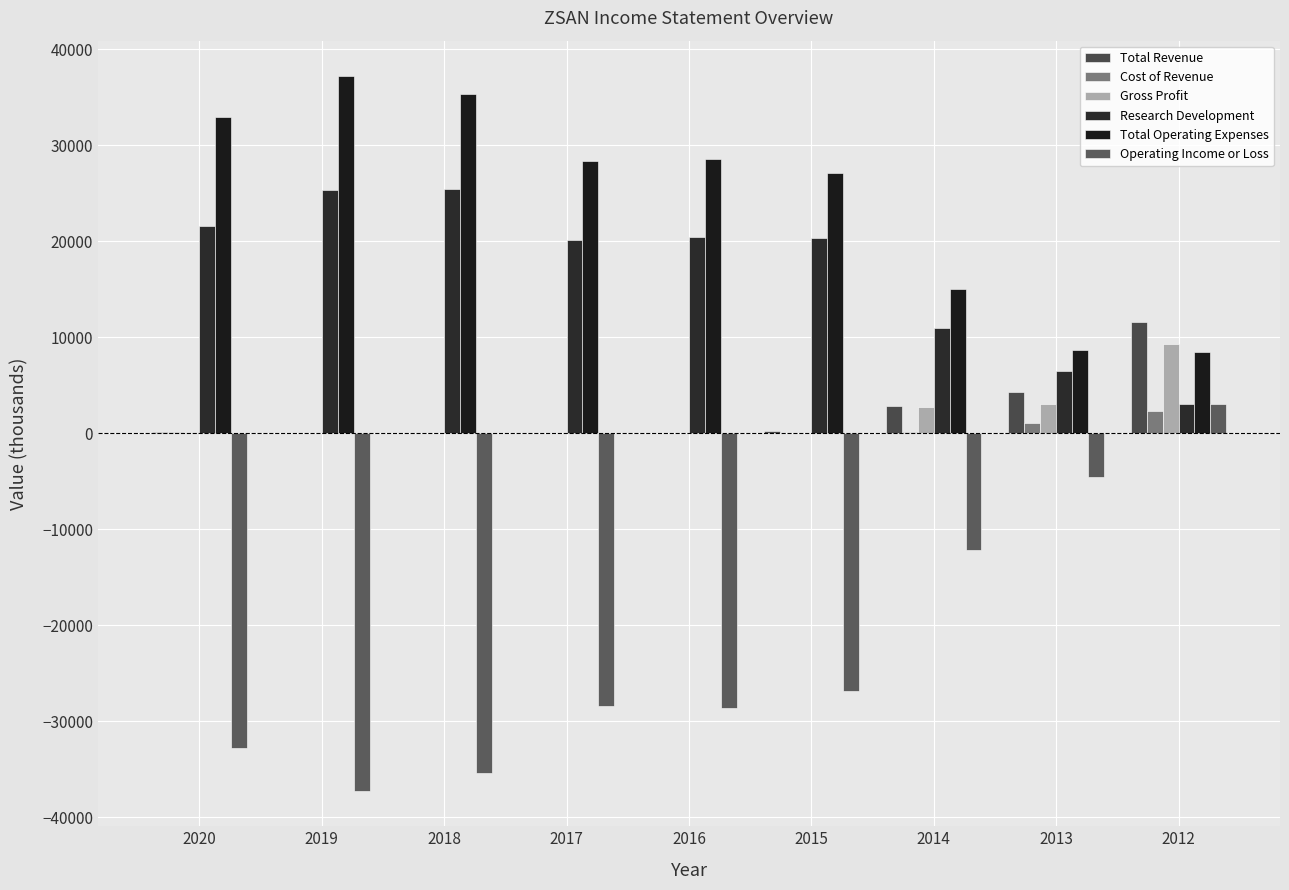

How many categories are shown in the chart?

9